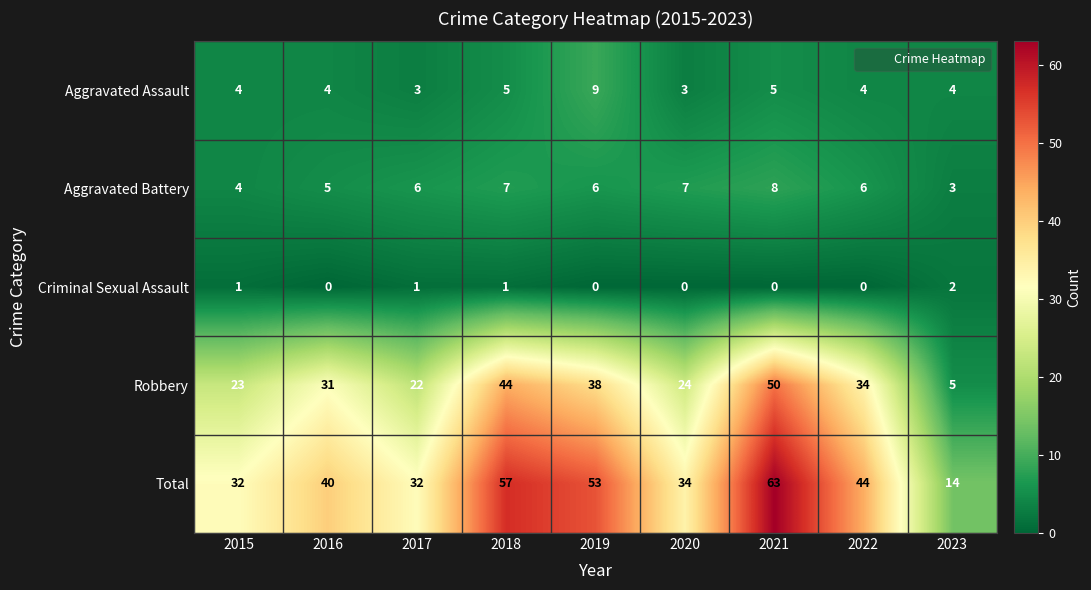

At which label is Aggravated Battery closest to 5?

2016